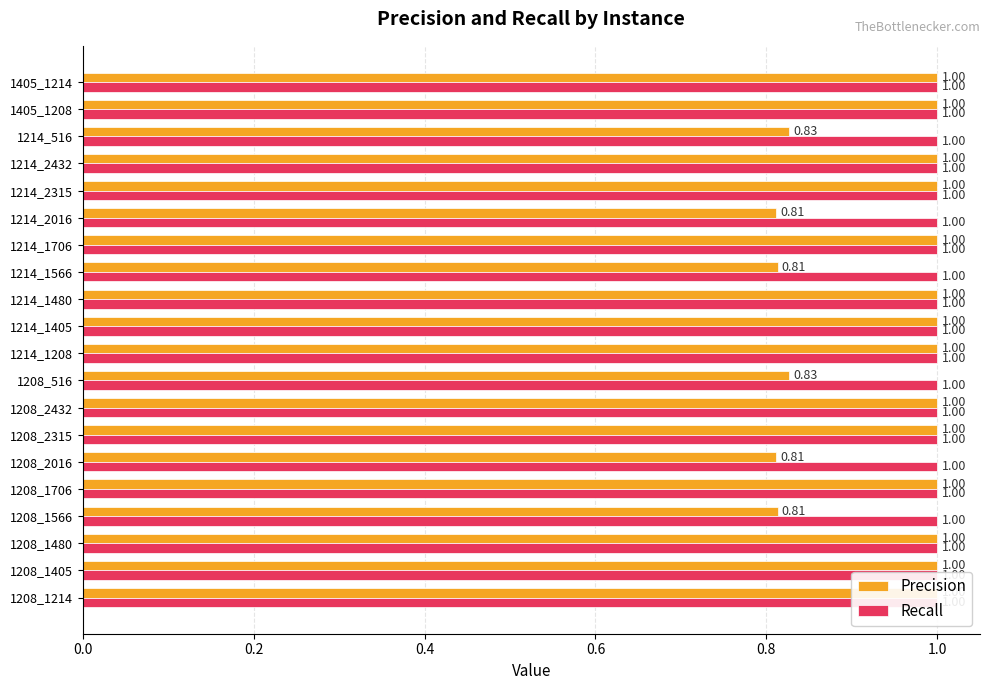

Which series has the largest range (max minus min)?

Precision